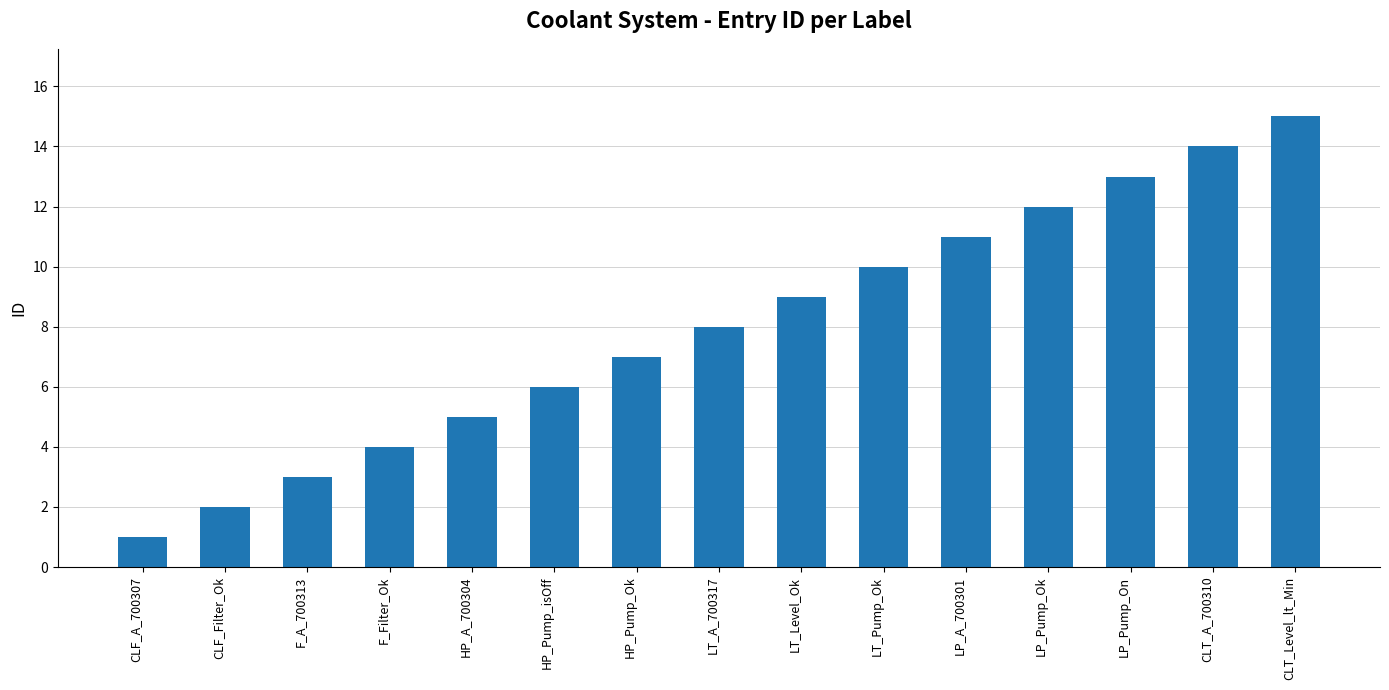

At which category does the chart reach its peak across all series?

CLT_Level_lt_Min